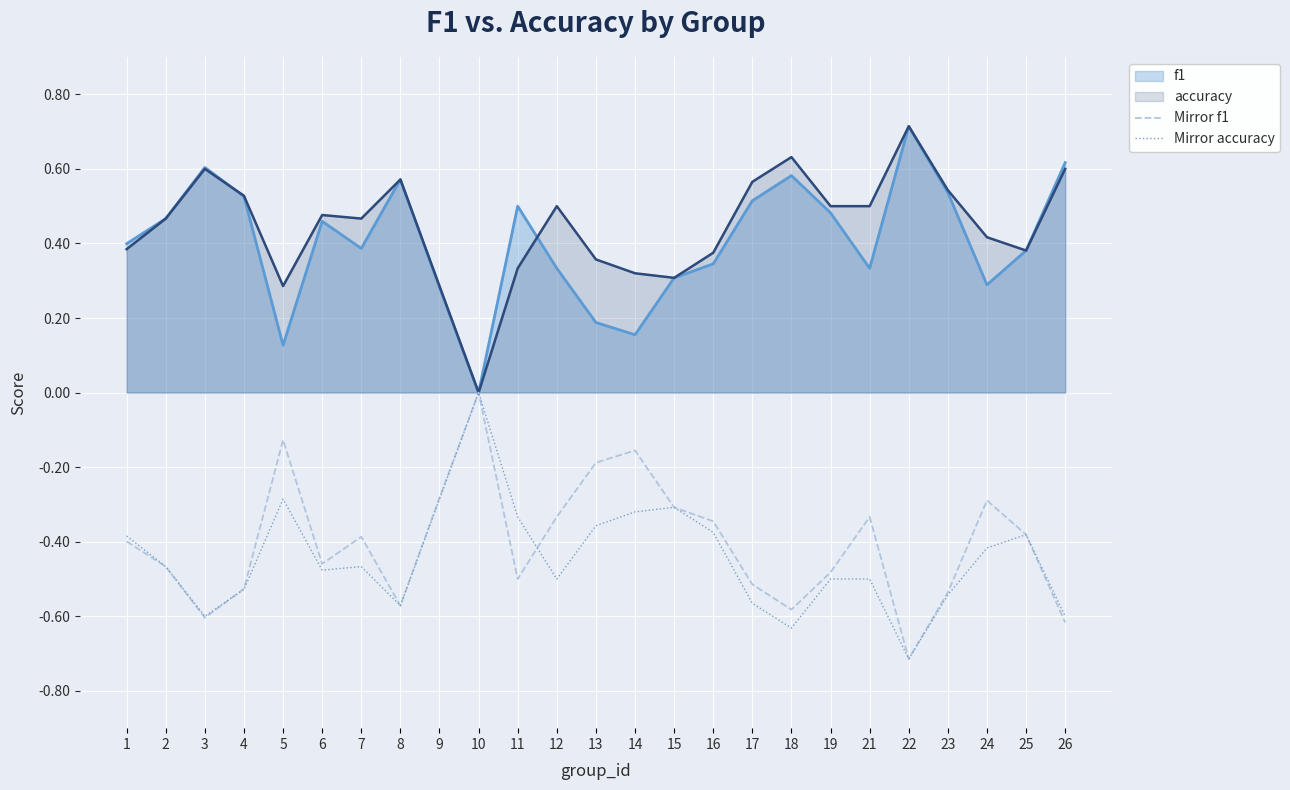

What is the difference between the highest and lowest values at 12?

1.0